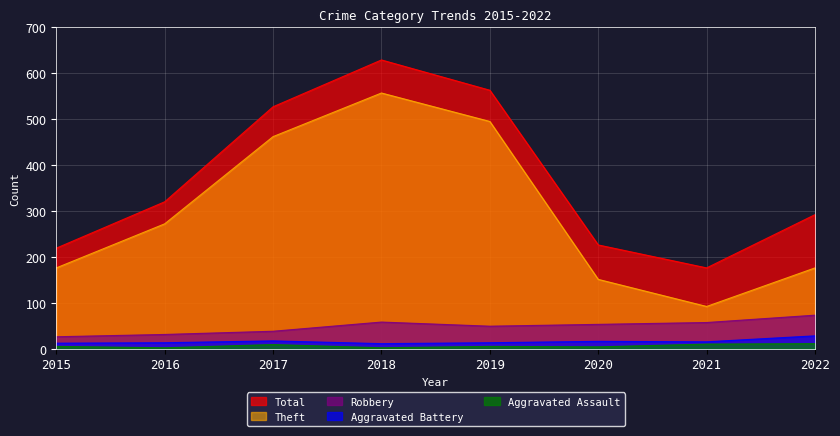

Which series has the largest range (max minus min)?

Theft